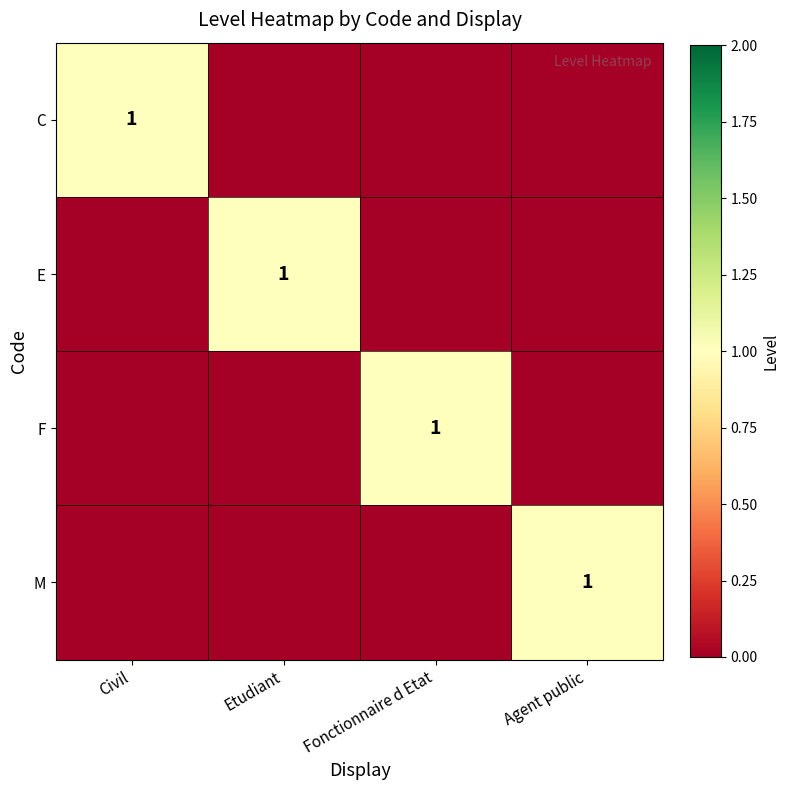

True or false: F has a value of 0 at Fonctionnaire d Etat.

False